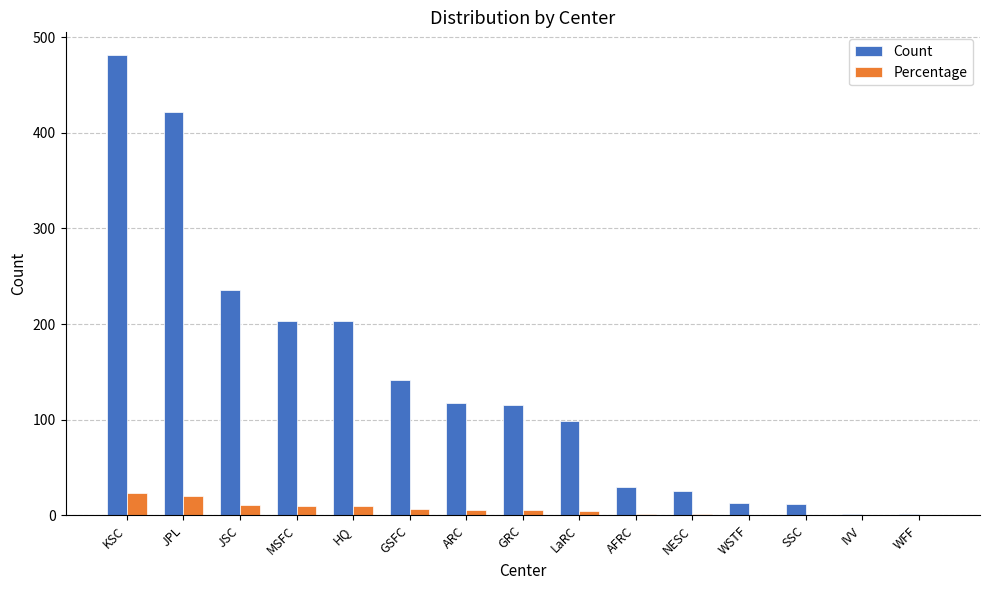

Is it true that Count equals 413.6 at JSC?

False